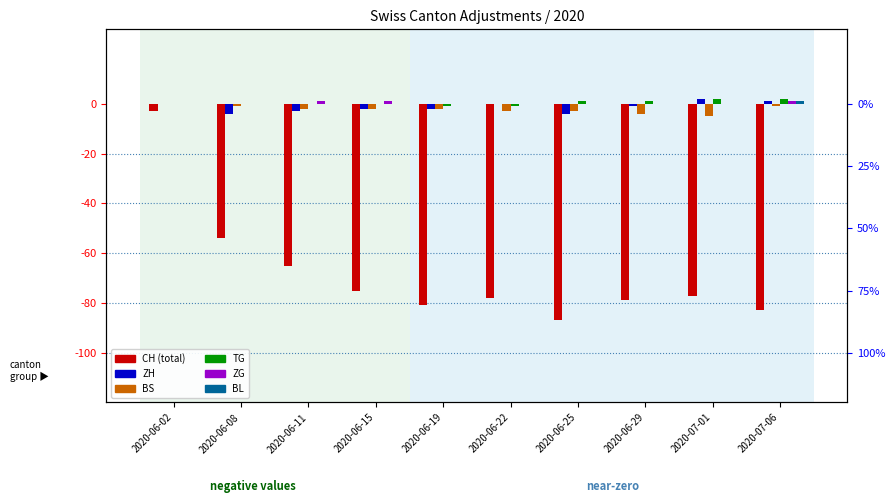

The TG series shows 2 at 2020-07-06. True or false?

True